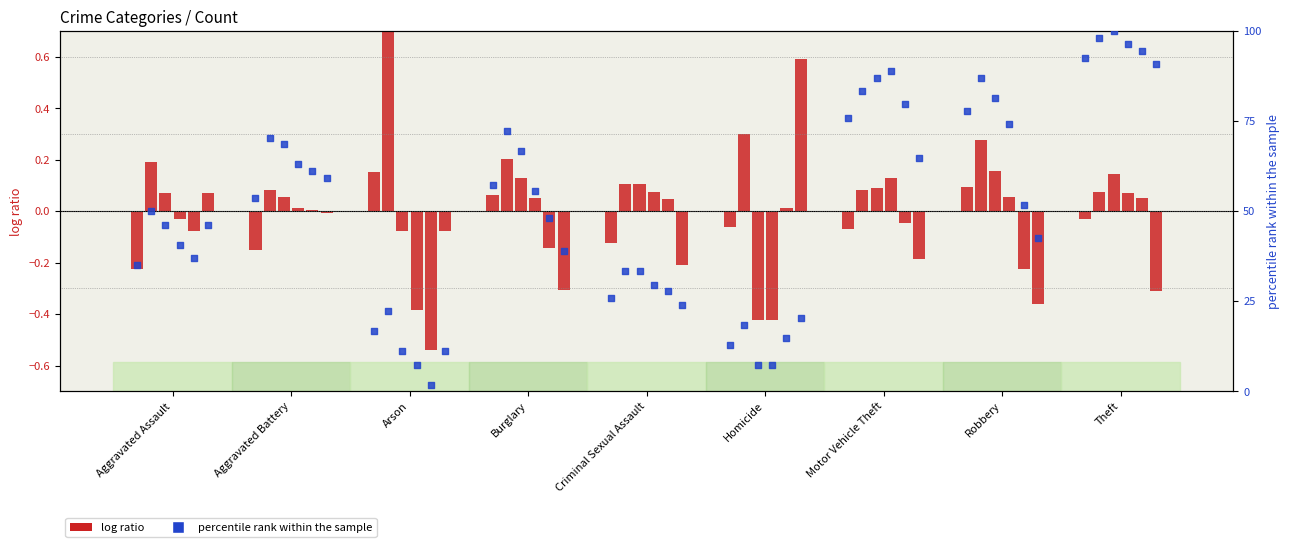

Which series contains the lowest Y value?

log ratio 2015